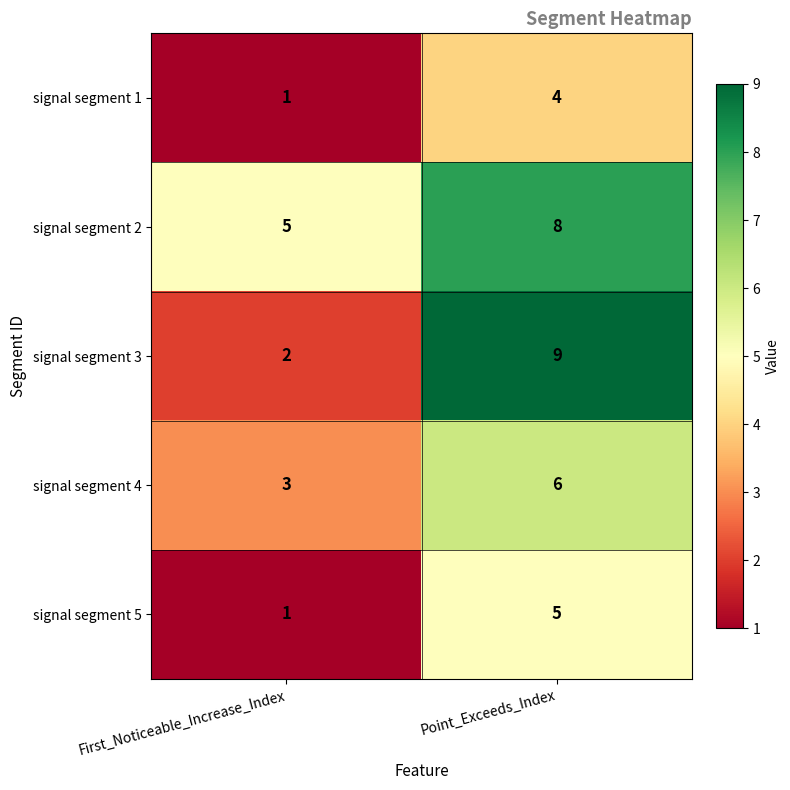

What is the sum of the signal segment 3 values at Point_Exceeds_Index and First_Noticeable_Increase_Index?

11